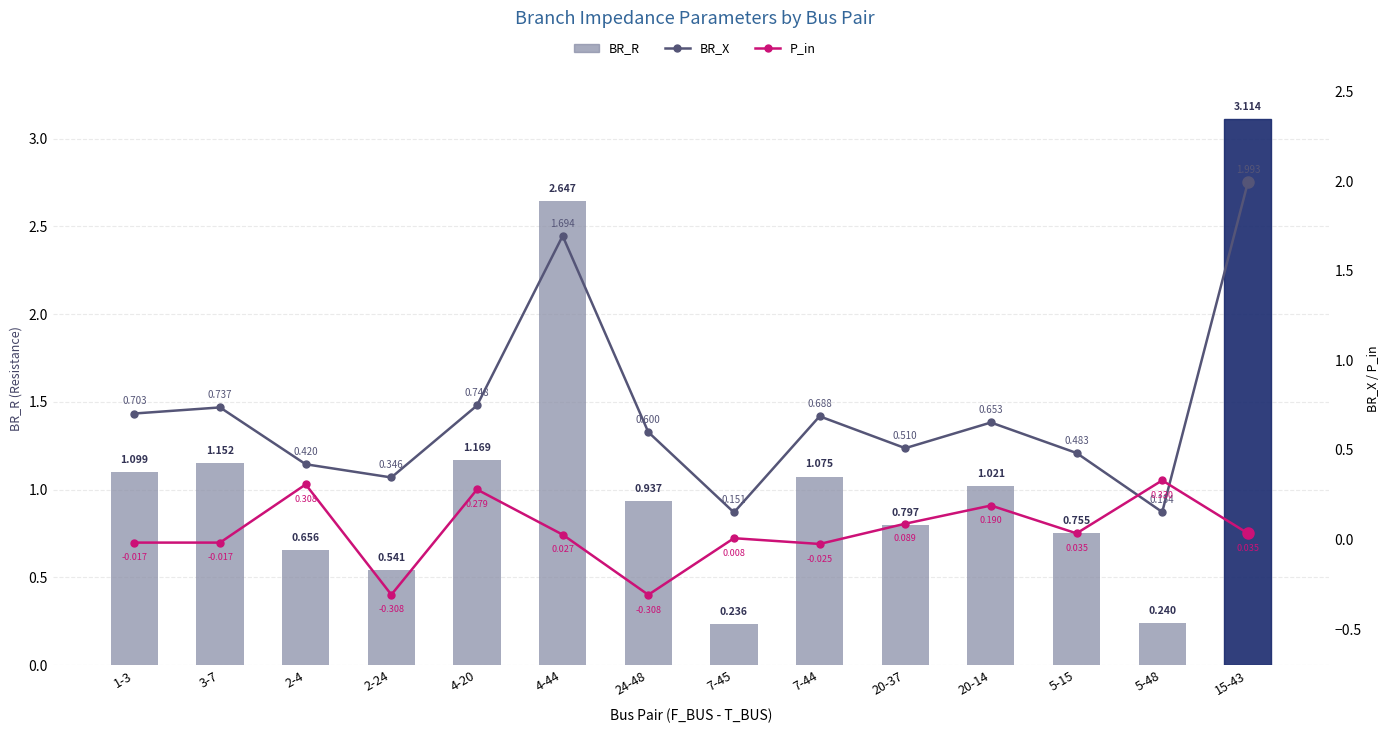

What is the average value of the BR_X series?

0.7